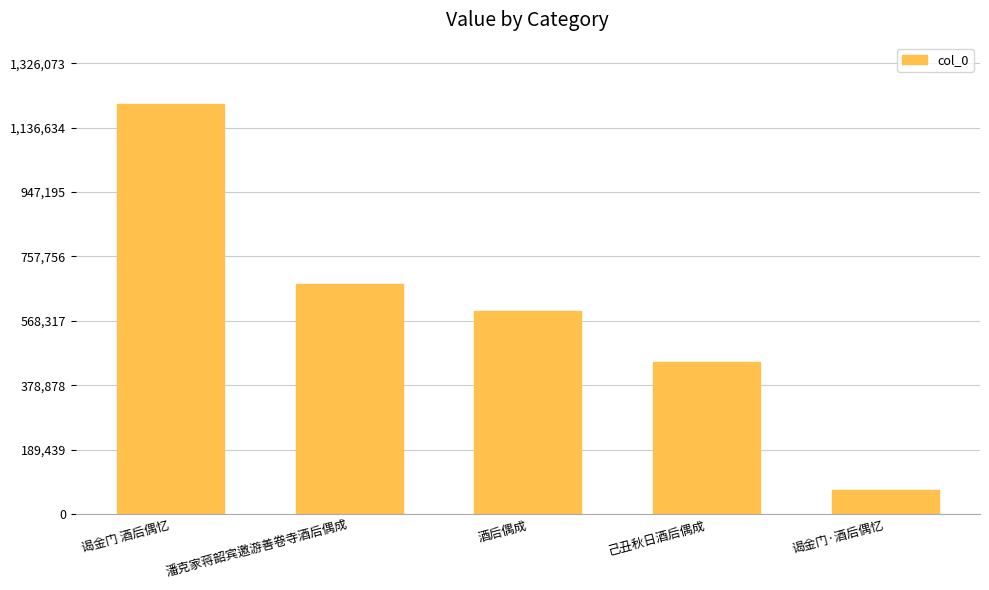

What is the sum of all values?

2998286